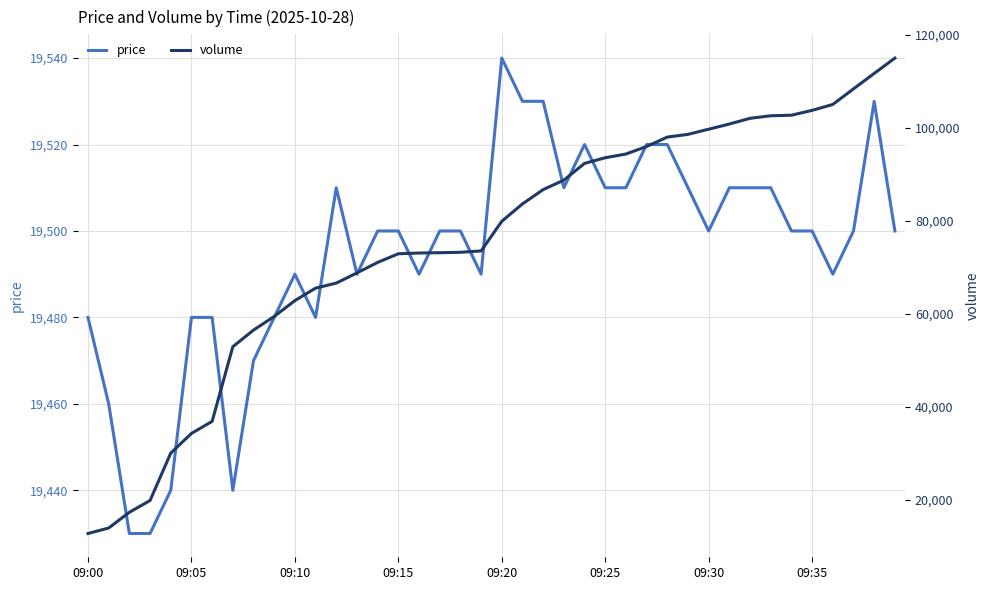

What is the minimum value for price?

19430